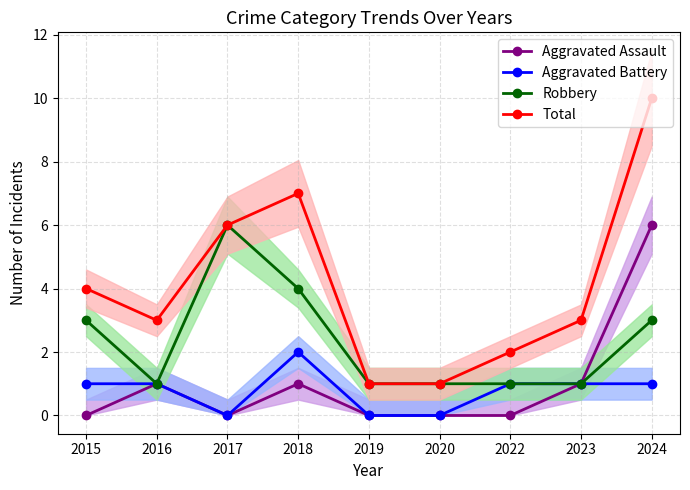

Is the value of Robbery at 2022 greater than the value of Aggravated Assault at 2018?

No